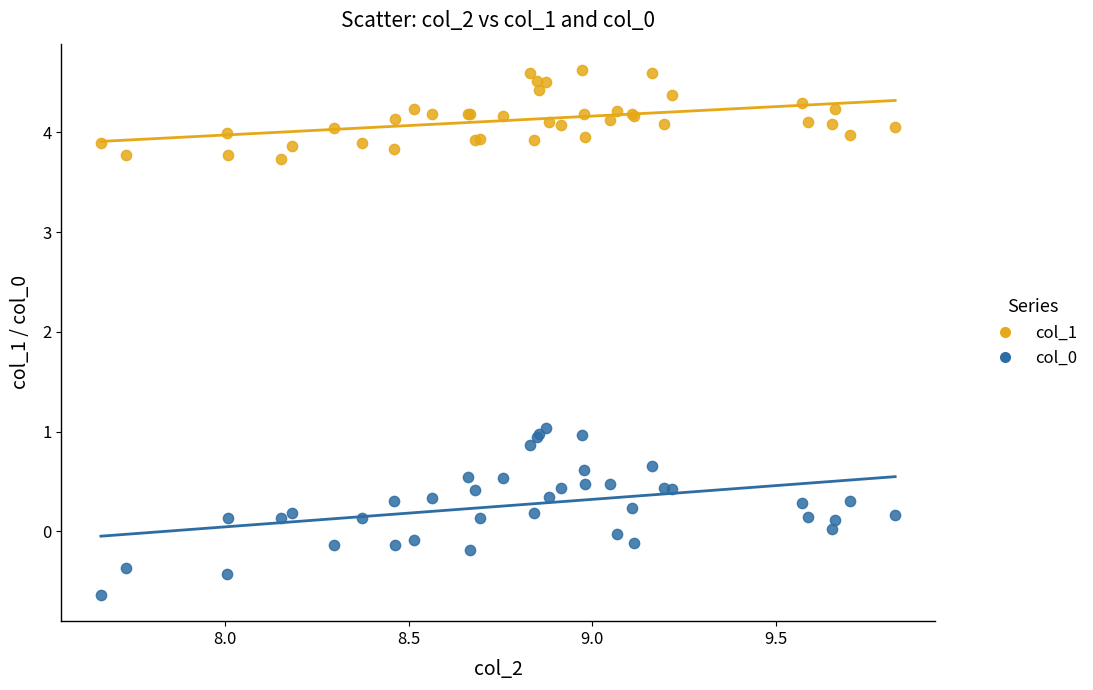

Which series reaches the maximum Y coordinate?

col_1